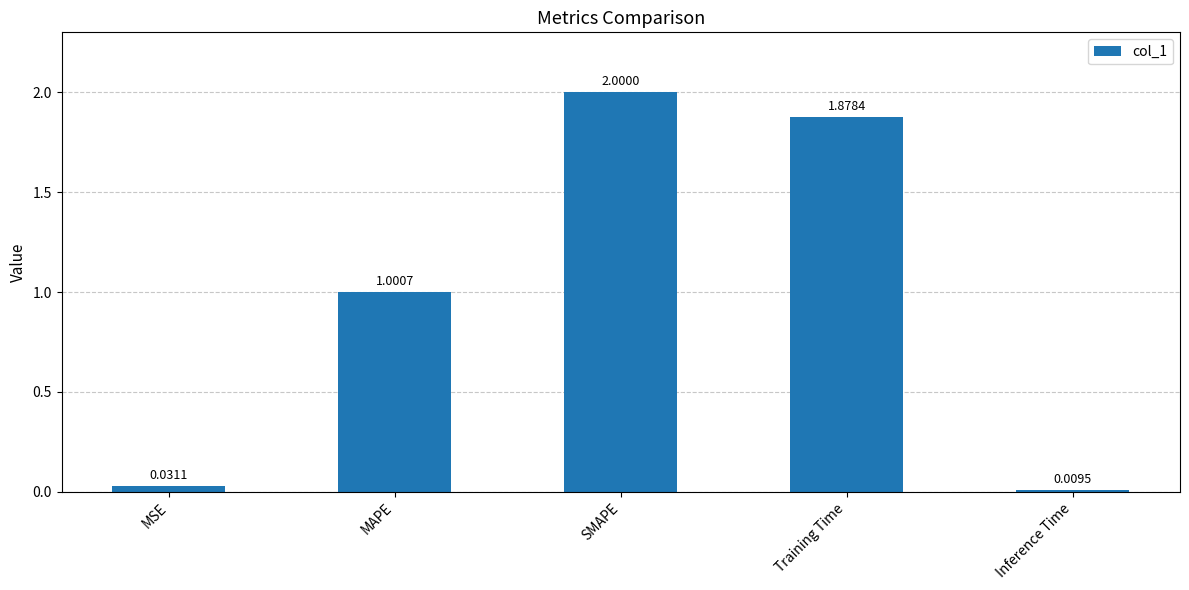

How many data points are above 1?

3